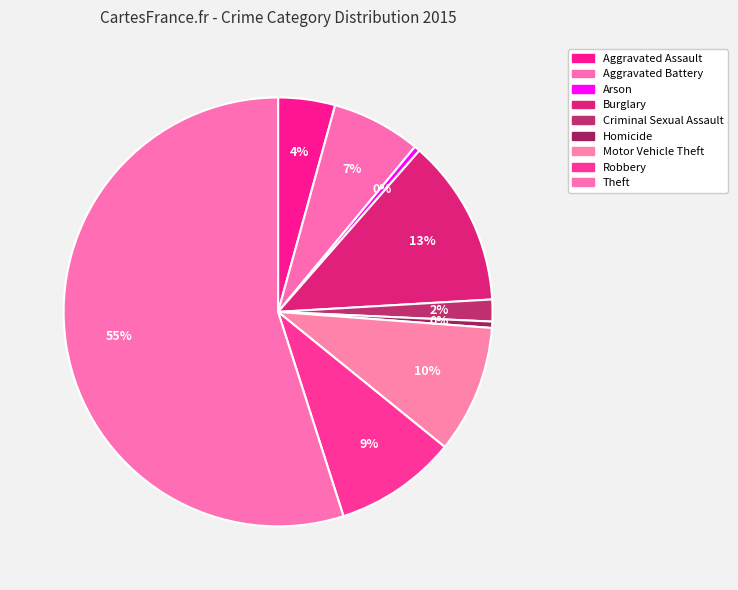

To the nearest percent, what is the combined percentage of Motor Vehicle Theft and Aggravated Battery?

16%